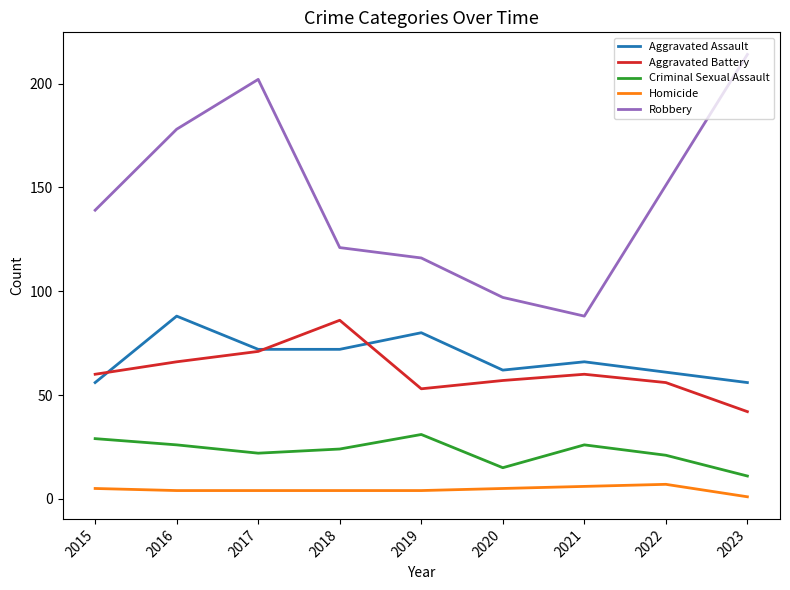

Which series has the largest total across all categories?

Robbery